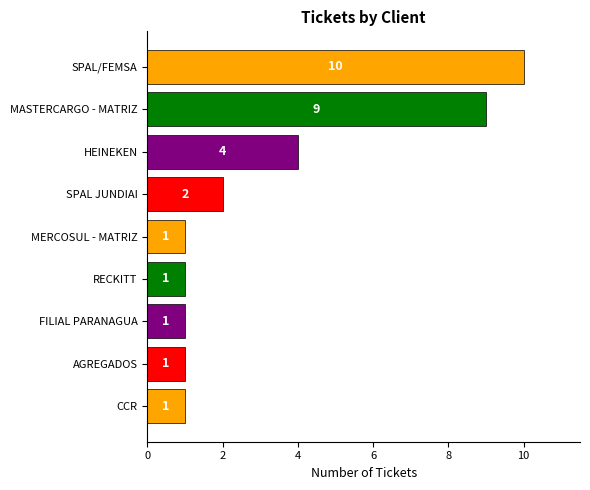

At which category does the chart reach its peak across all series?

SPAL/FEMSA